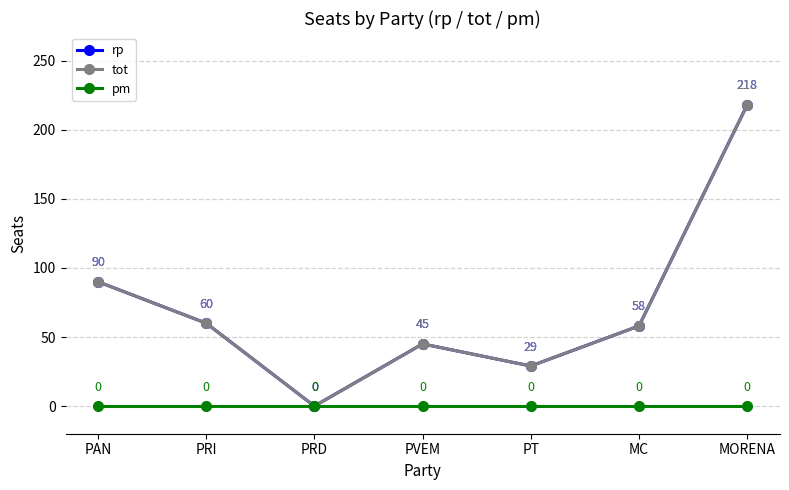

Is this an area chart (filled region under the line)?

No